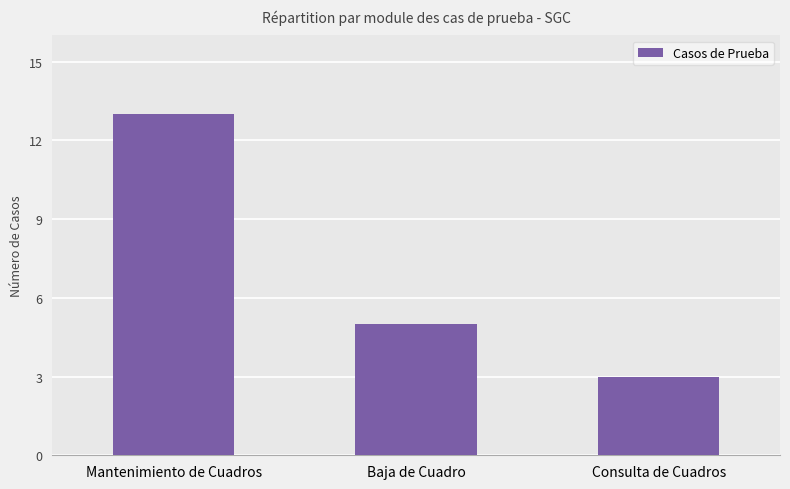

How many bars are there in total?

3